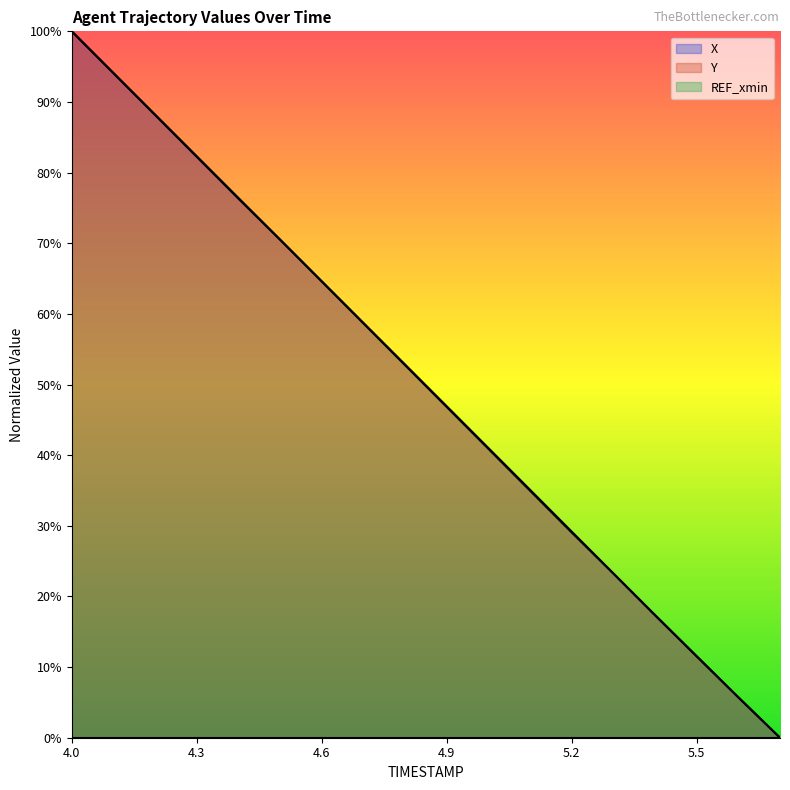

What is the sum of all Y values?

897.9